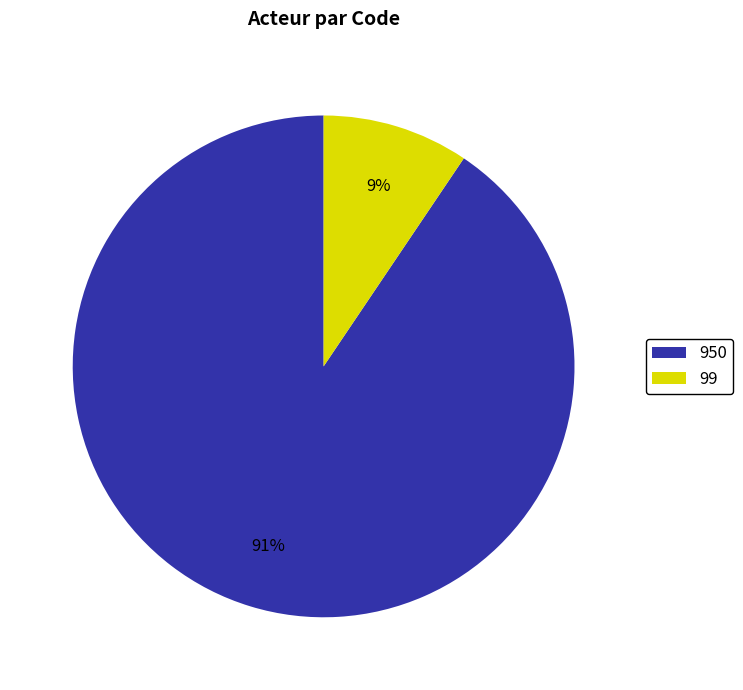

To the nearest percent, what percentage of the pie is 99?

9%